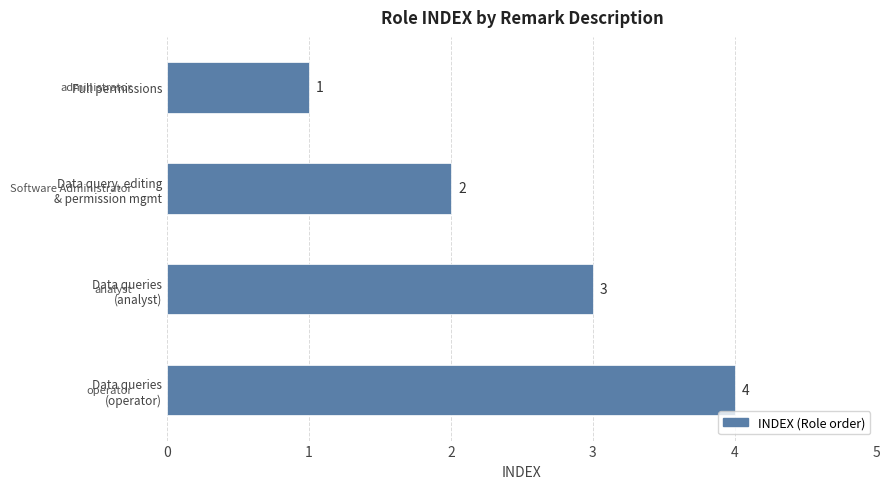

What is the difference between the second highest and second lowest values?

1